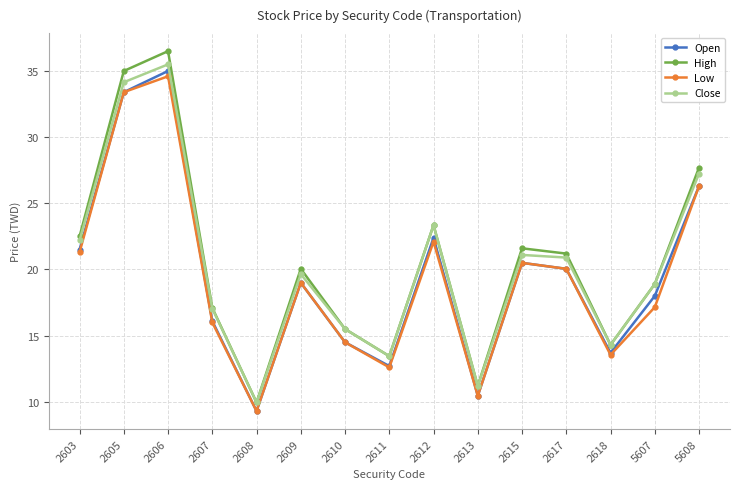

What are all the series names shown in the legend?

Open, High, Low, Close